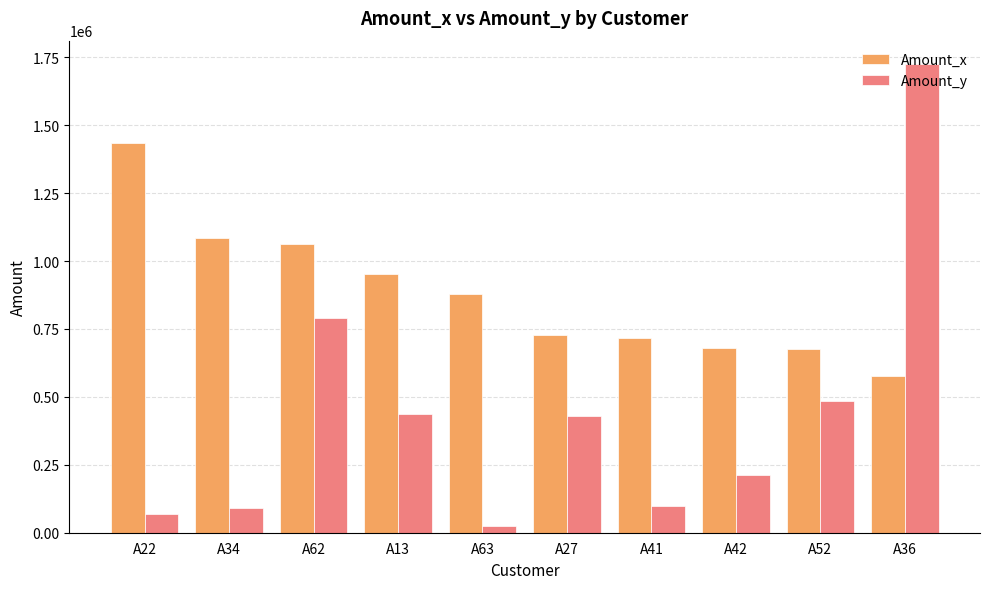

What is the sum of the Amount_x values at A36 and A62?

1640733